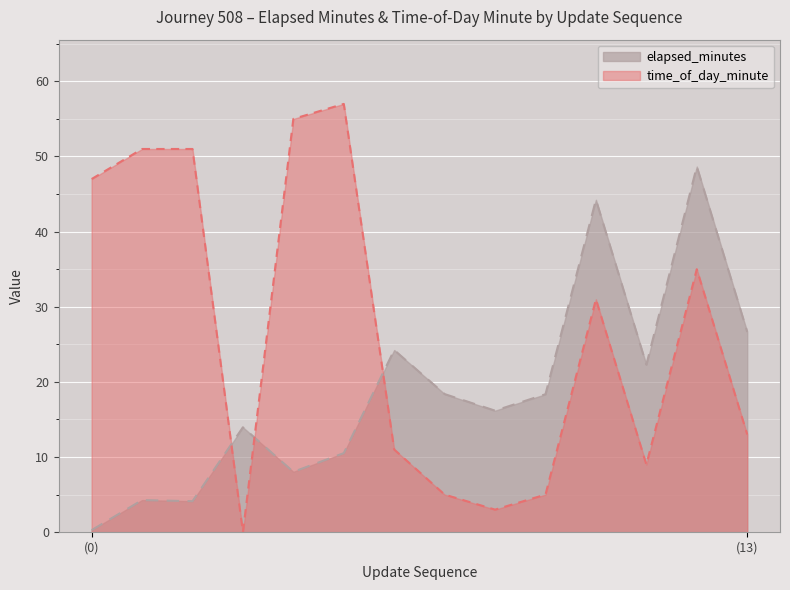

What is the approximate value of elapsed_minutes at 11?

22.3